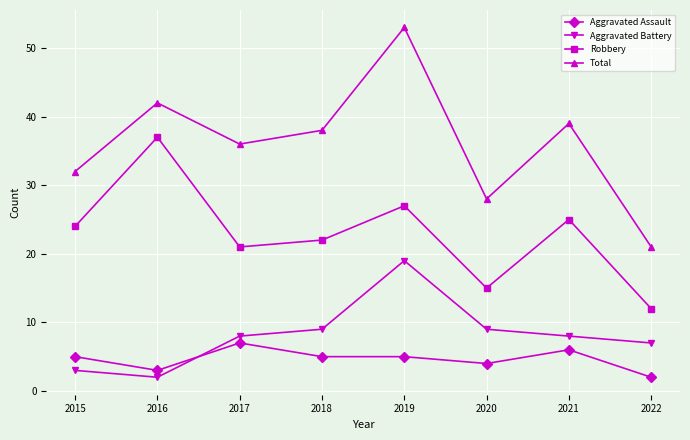

At which category does Aggravated Assault reach its first local valley?

2016